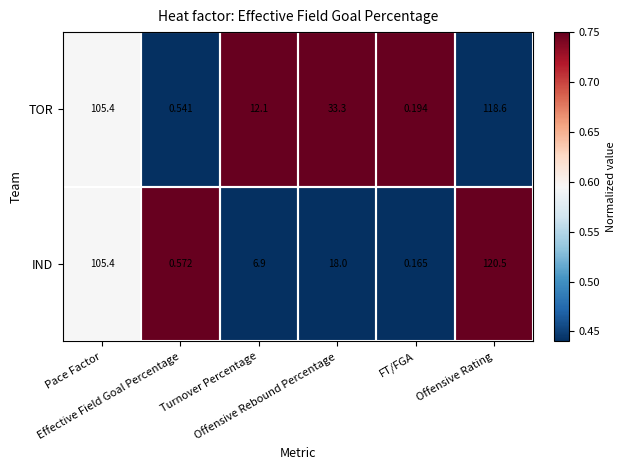

Which series has the largest range (max minus min)?

IND